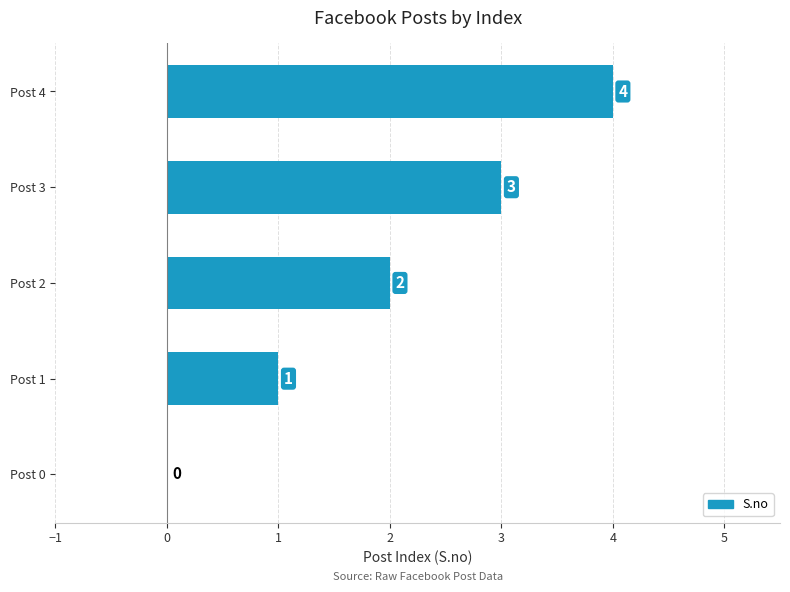

At which category does the chart reach its peak across all series?

Post 4